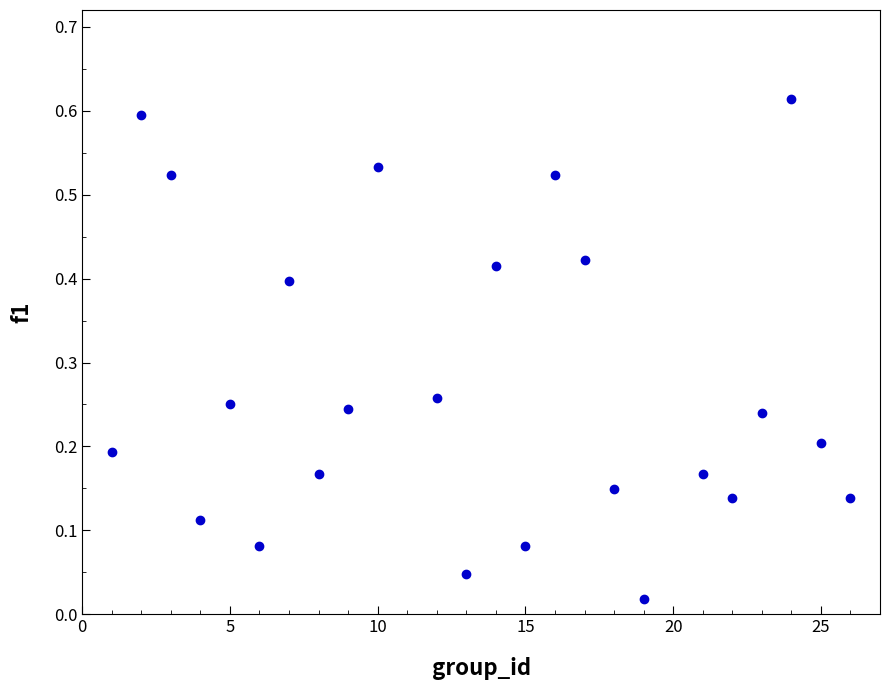

Count the number of points in this scatter plot.

24